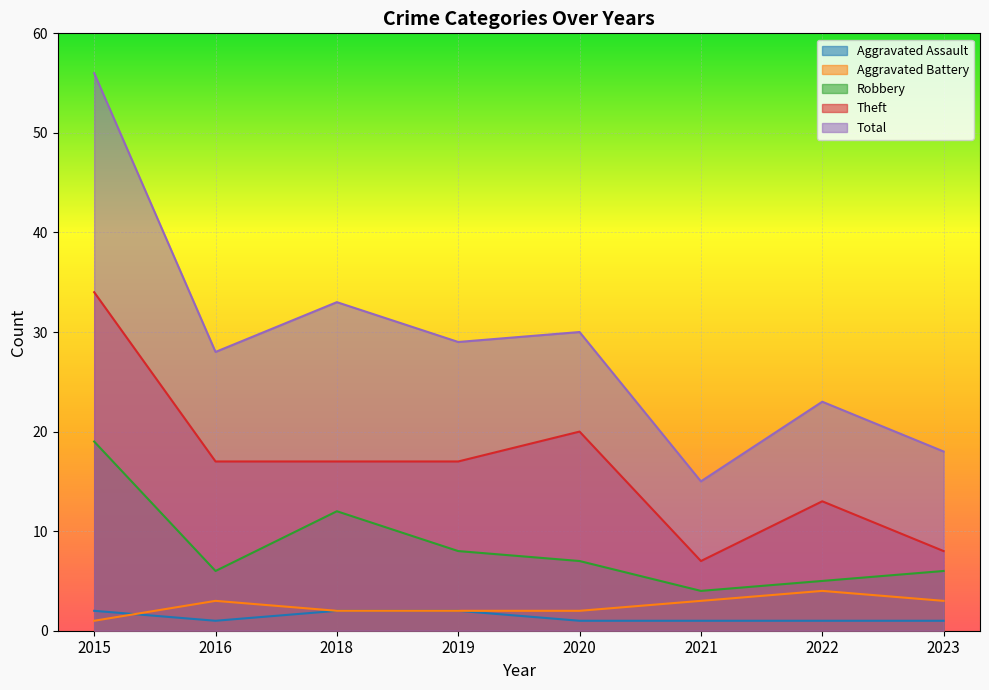

What is the difference between the second highest and minimum values in the Aggravated Assault series?

1